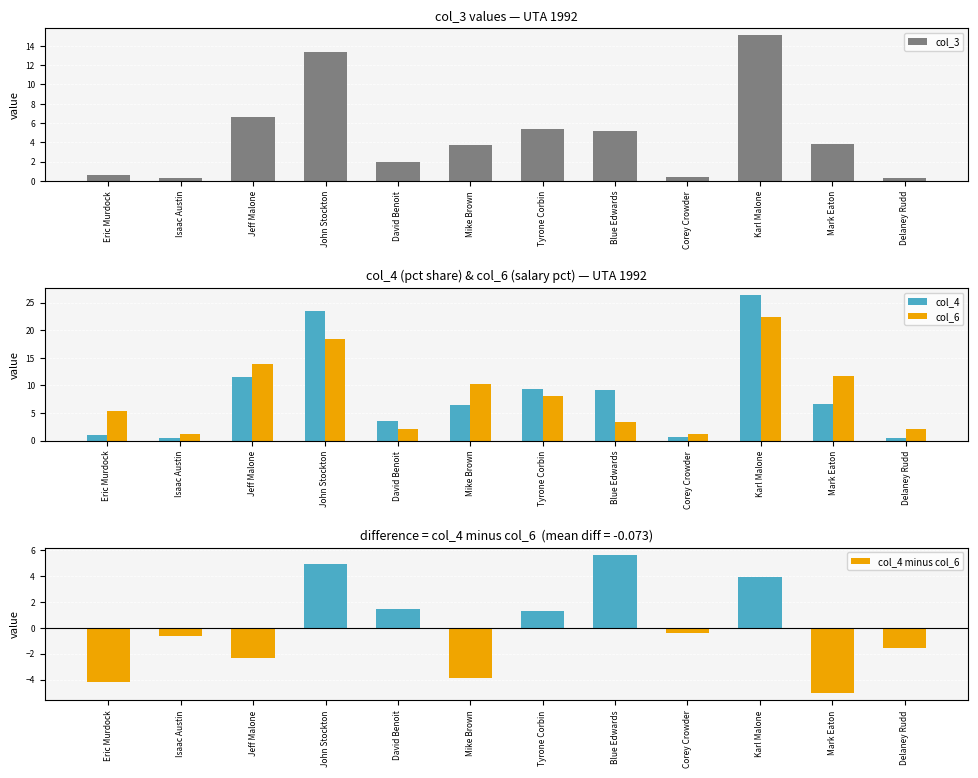

The col_3 series shows 4.6 at Karl Malone. True or false?

False